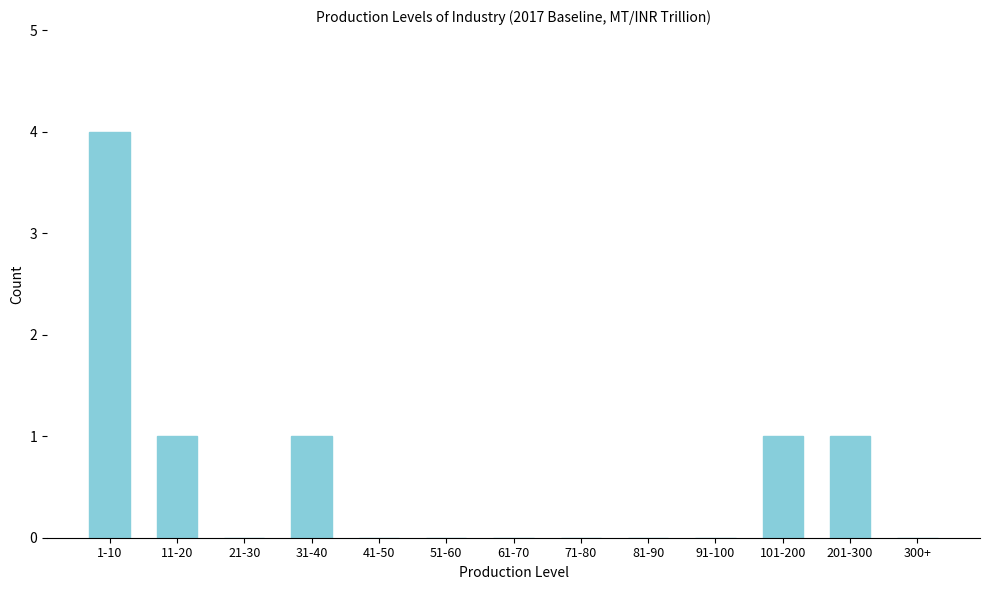

Reading right to left, what are all the values shown in this chart?

300+=0	201-300=1	101-200=1	91-100=0	81-90=0	71-80=0	61-70=0	51-60=0	41-50=0	31-40=1	21-30=0	11-20=1	1-10=4